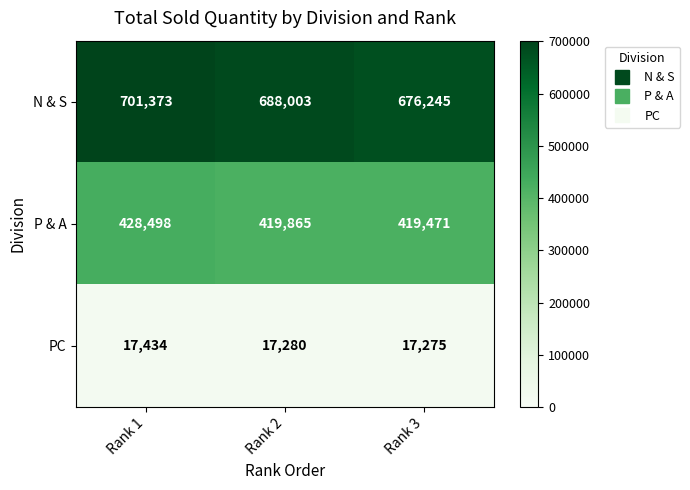

Reading left to right, list all the values displayed in this chart.

N & S: Rank 1=701373	Rank 2=688003	Rank 3=676245
P & A: Rank 1=428498	Rank 2=419865	Rank 3=419471
PC: Rank 1=17434	Rank 2=17280	Rank 3=17275